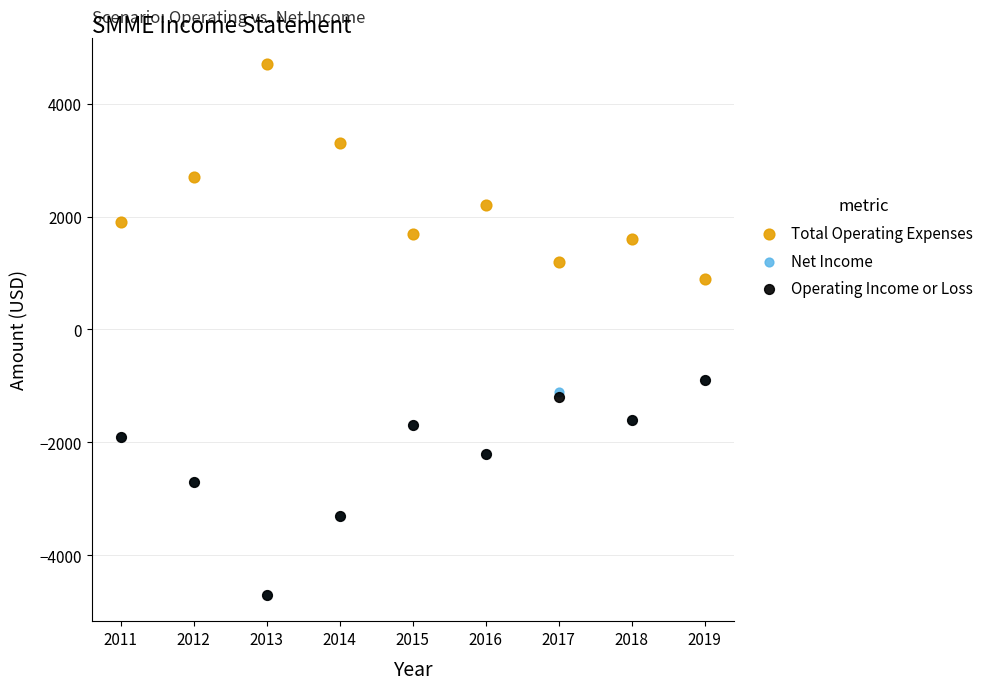

What are all the series names shown in the legend?

Total Operating Expenses, Net Income, Operating Income or Loss